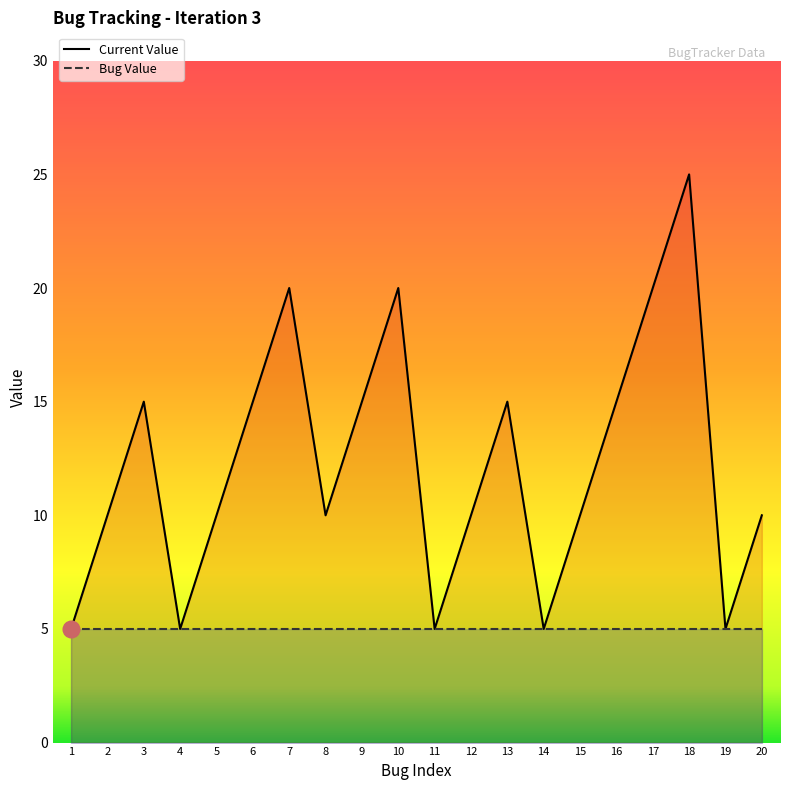

True or false: Bug Value has a value of 5 at 13.

True